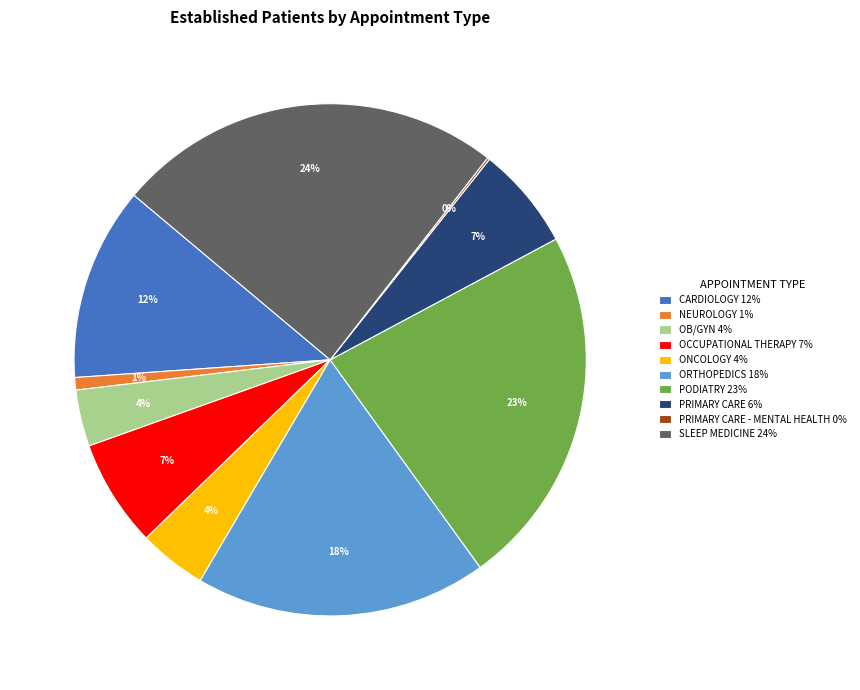

Which has a higher value, PODIATRY 23% or ORTHOPEDICS 18%?

PODIATRY 23%